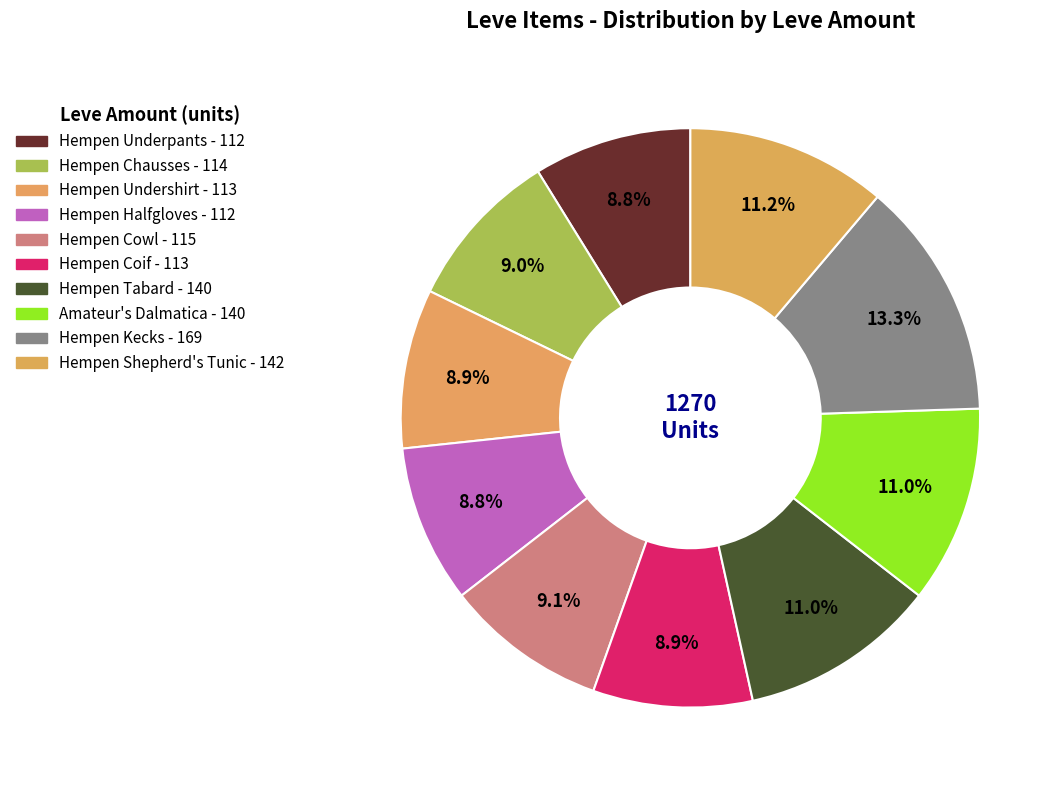

To the nearest percent, what is the average slice percentage?

10%